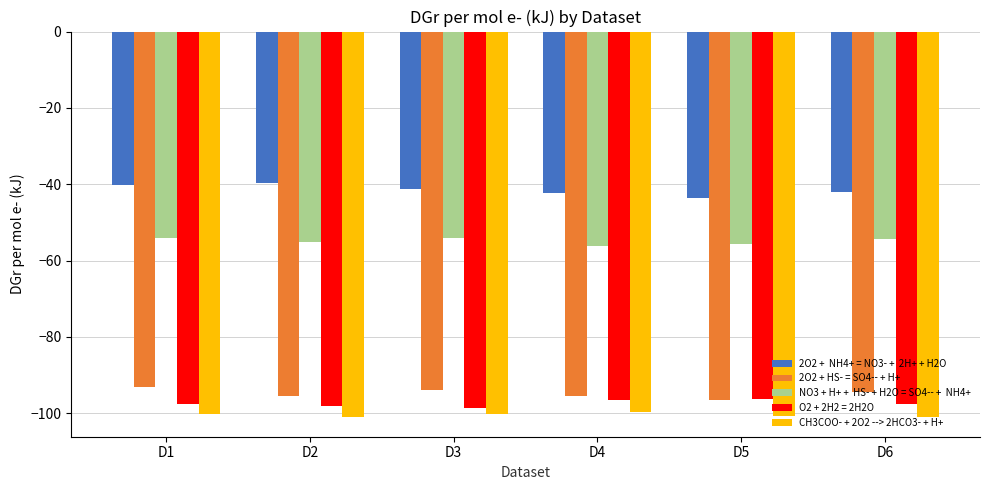

What is the difference between the highest and lowest values at D3?

58.9